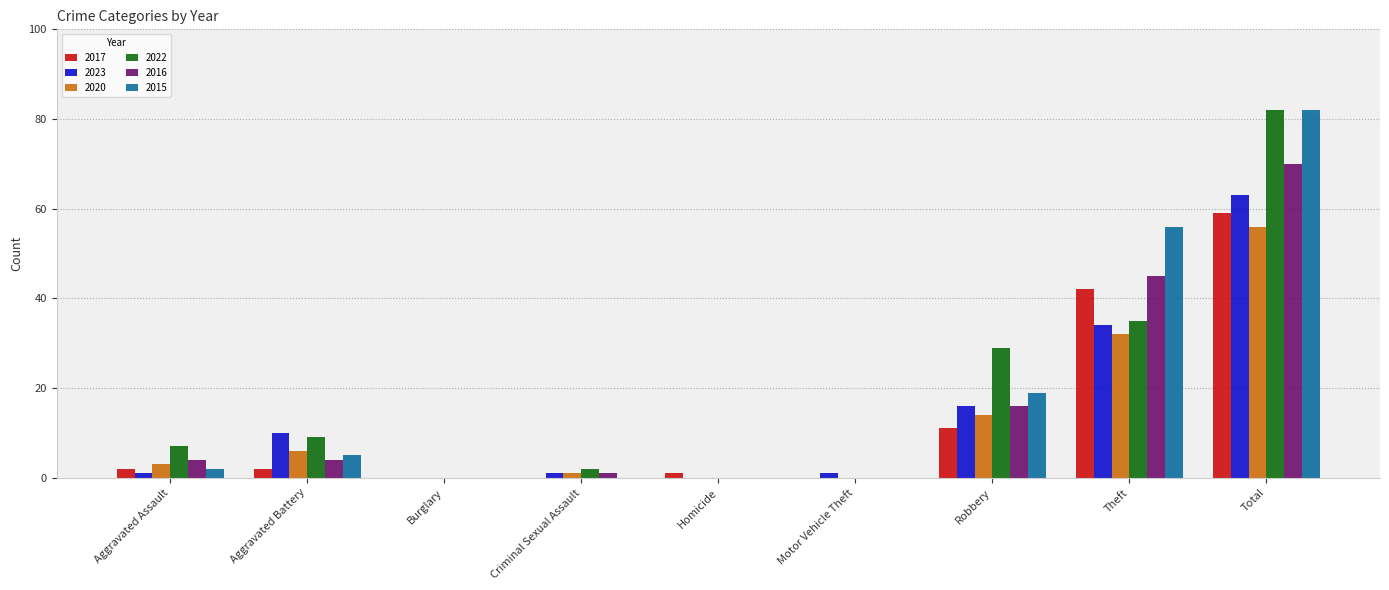

Between Burglary and Robbery, which series saw the biggest shift?

2022